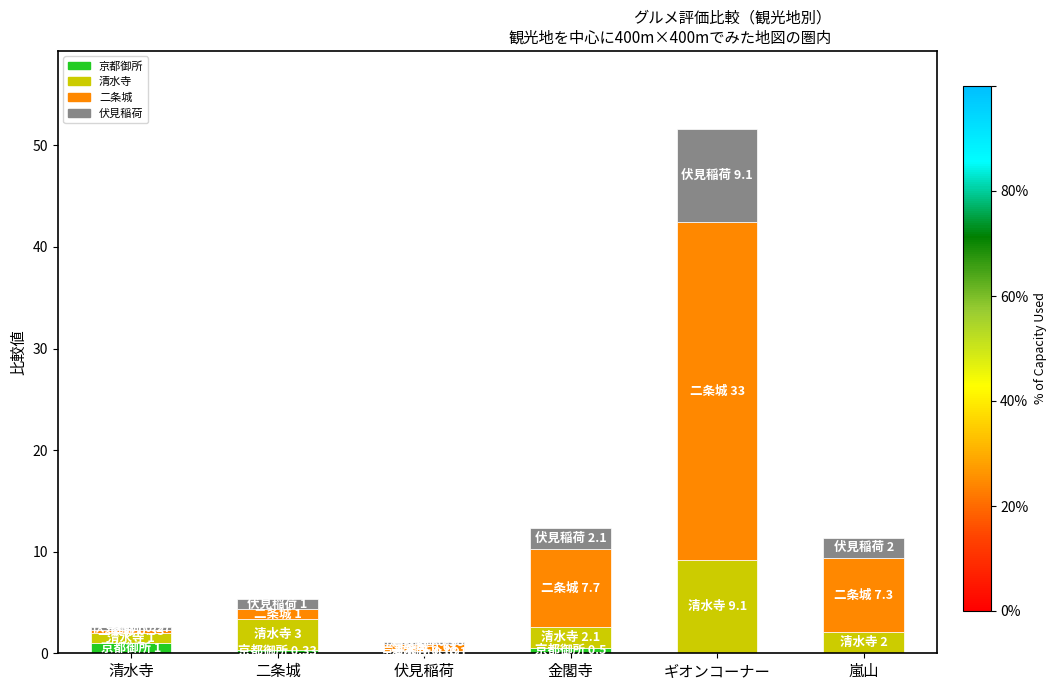

At which category is the sum across all series the highest?

ギオンコーナー